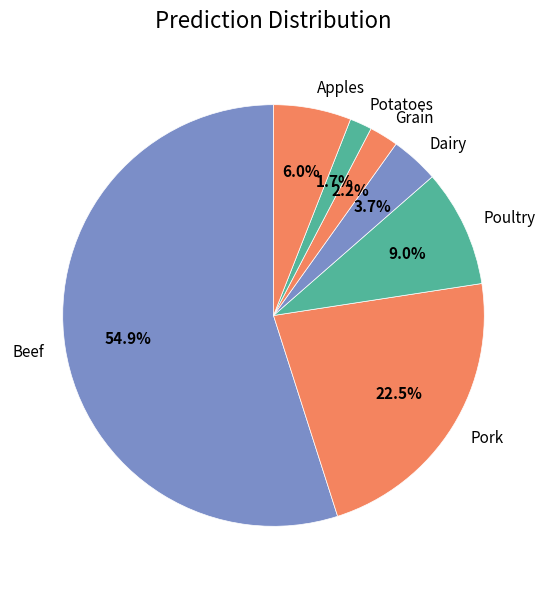

Which slice is the smallest?

Potatoes